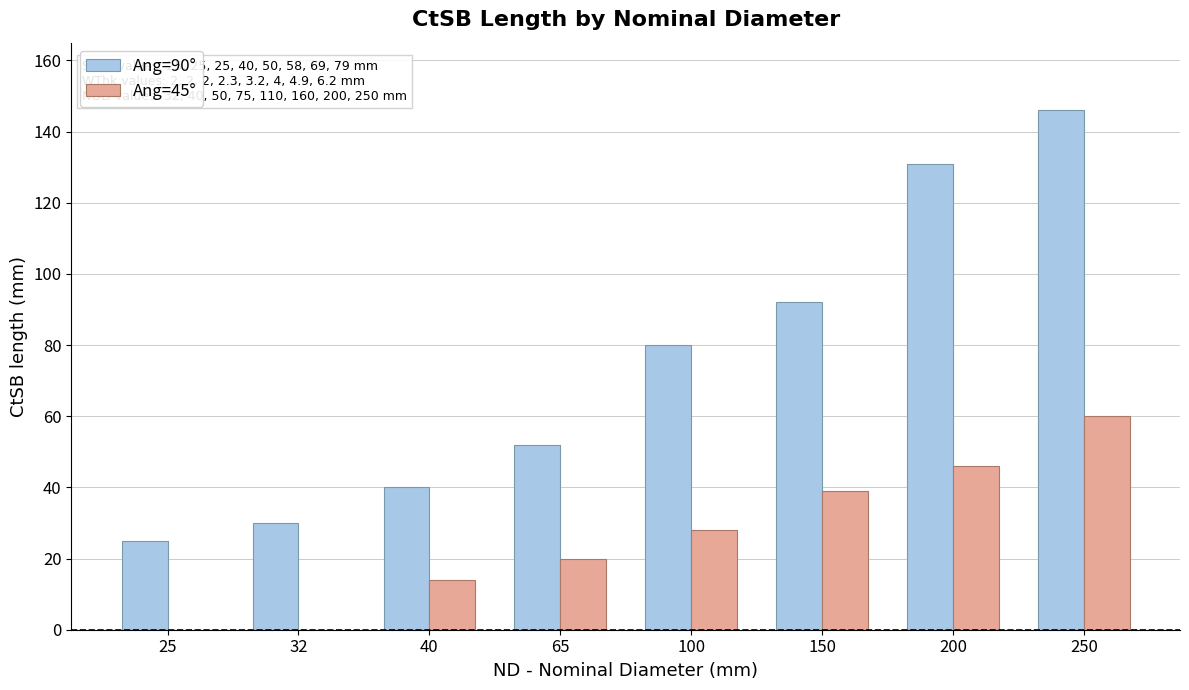

At which category does the chart reach its peak across all series?

250